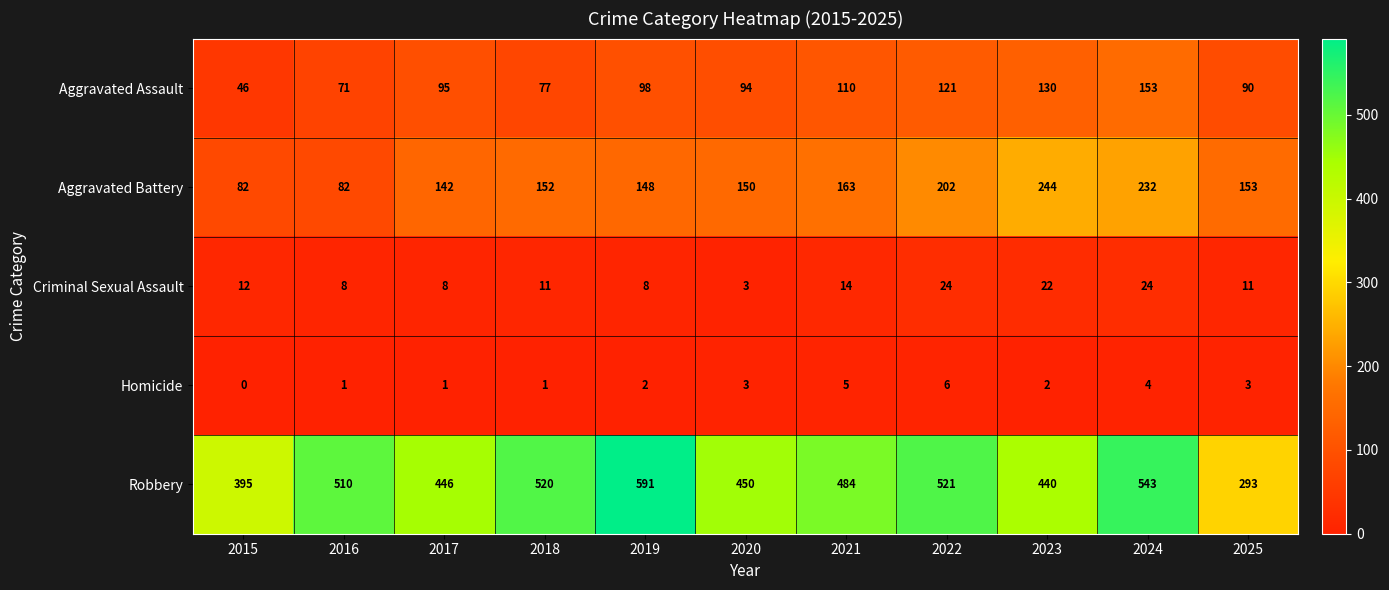

What is the approximate value of Aggravated Battery at 2016, to the nearest 10?

80